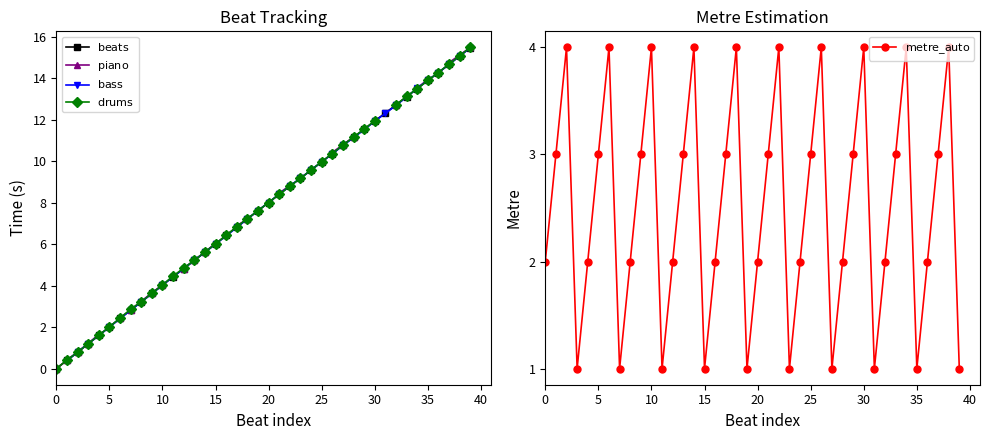

Count the $\mathrm{bass}$ values in the range 4 to 11.

18